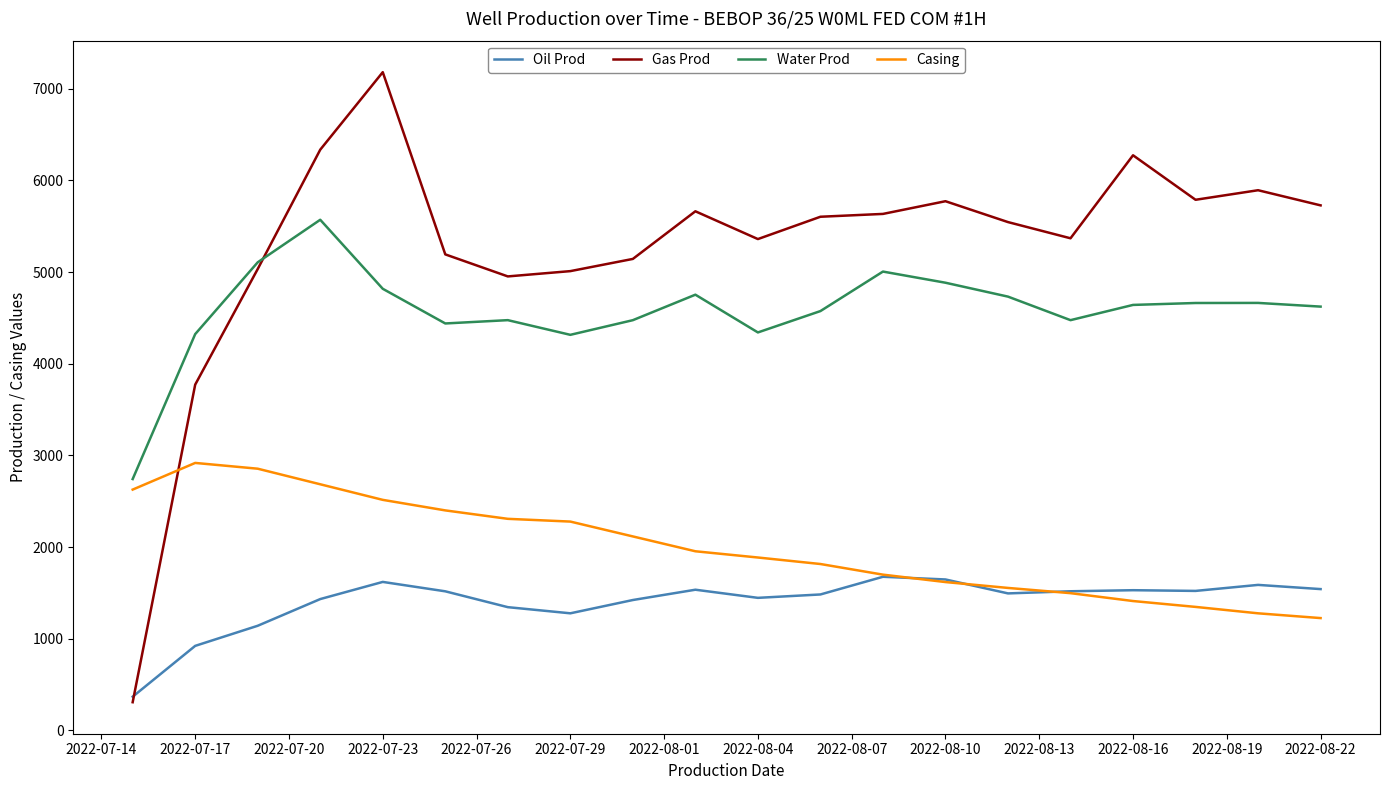

Which series has the largest total across all categories?

Gas Prod